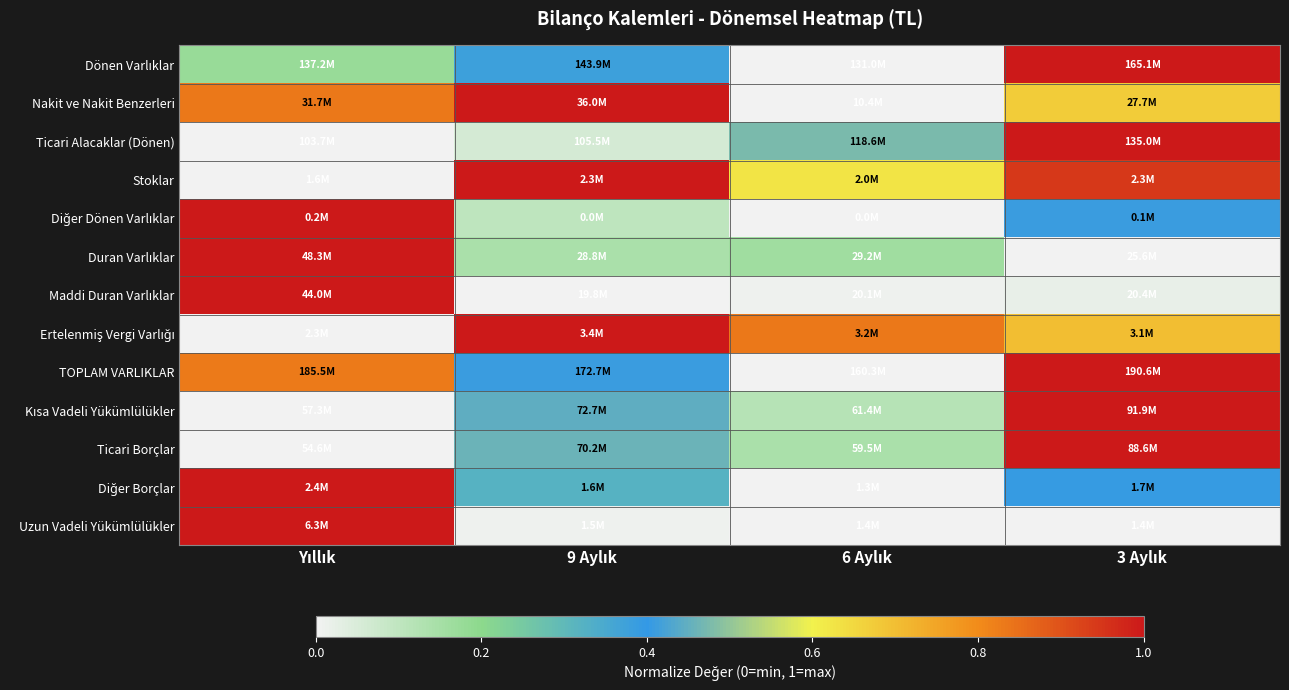

Between Yıllık and 6 Aylık, which is larger?

Yıllık